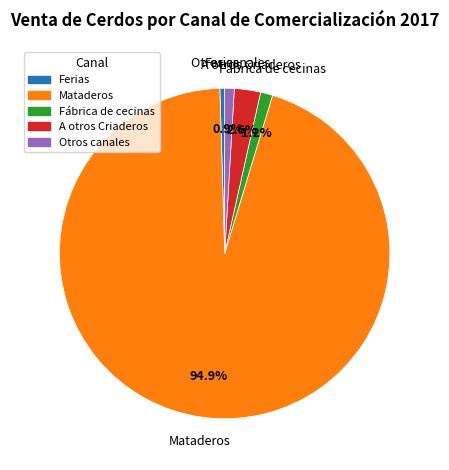

What is the ratio of the value at Ferias to the value at Fábrica de cecinas?

0.4